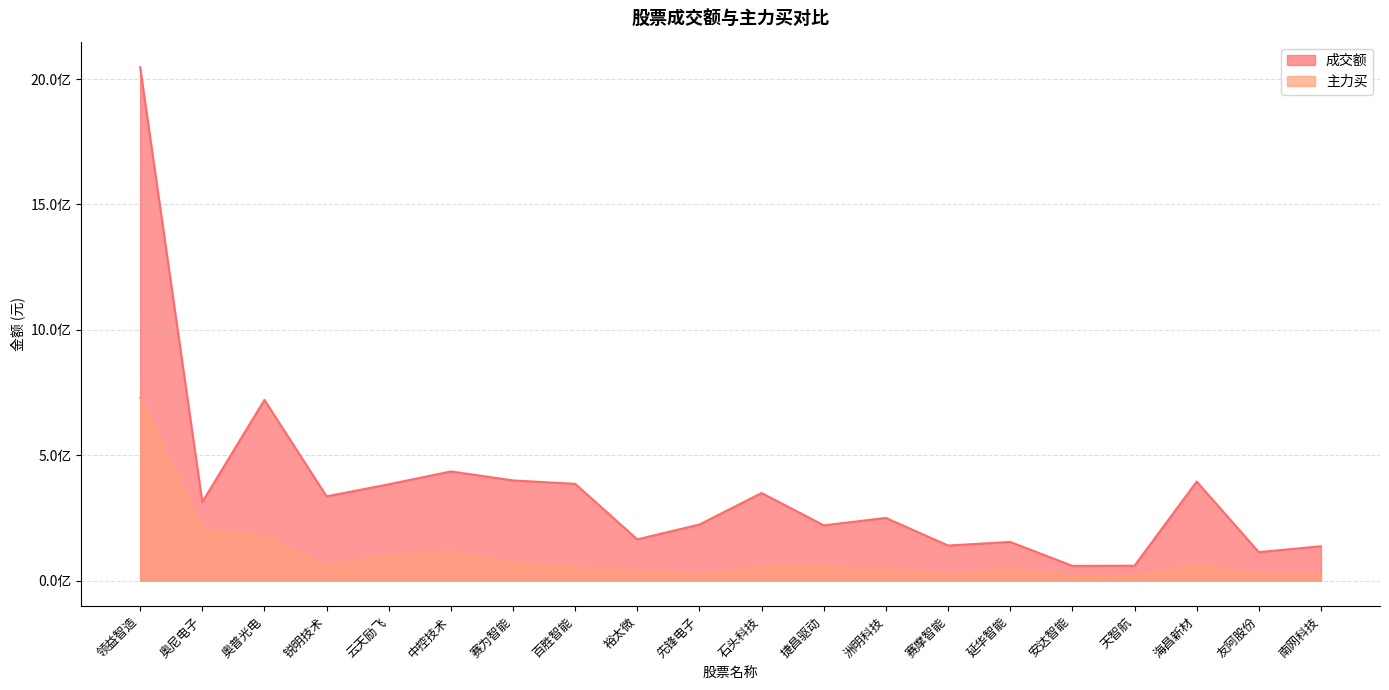

How many data points in 成交额 are less than 312976502?

10